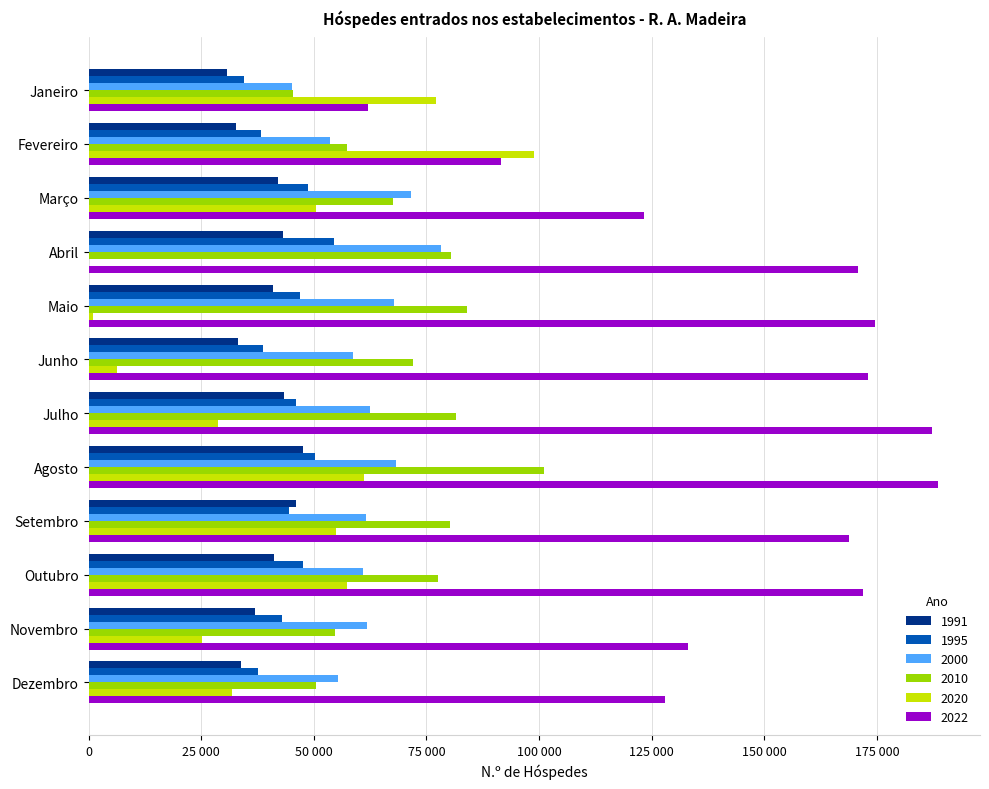

The value of 2022 at Janeiro is 83104. True or false?

False